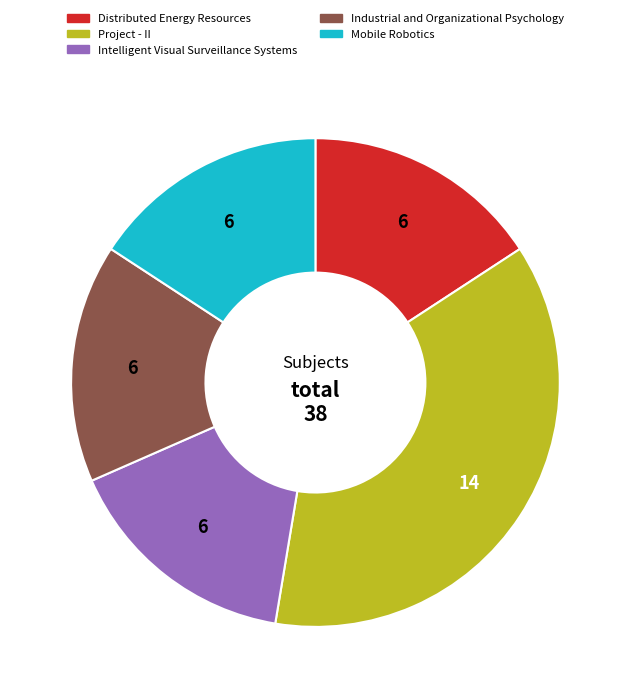

Is it true that Mobile Robotics is 5% of the pie?

False